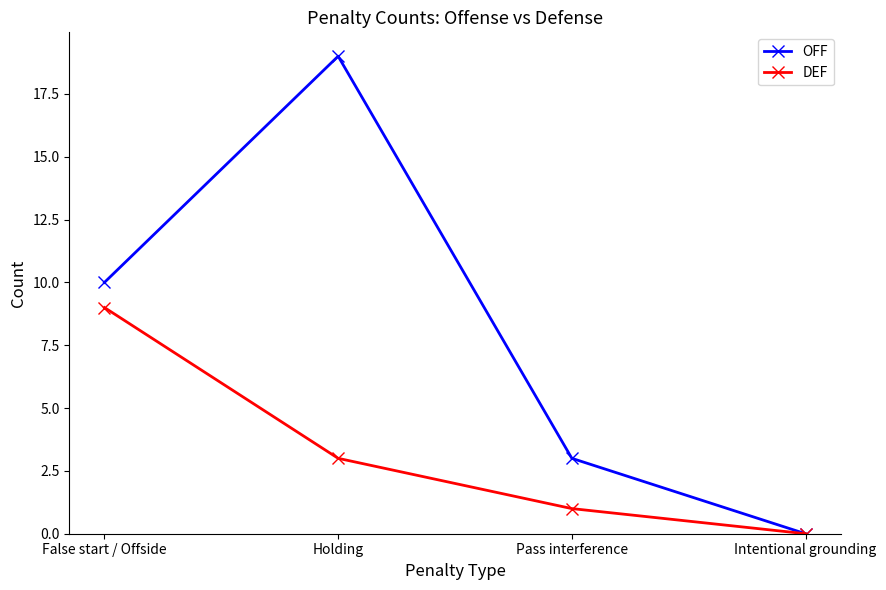

Where is OFF nearest to the value 9?

False start / Offside